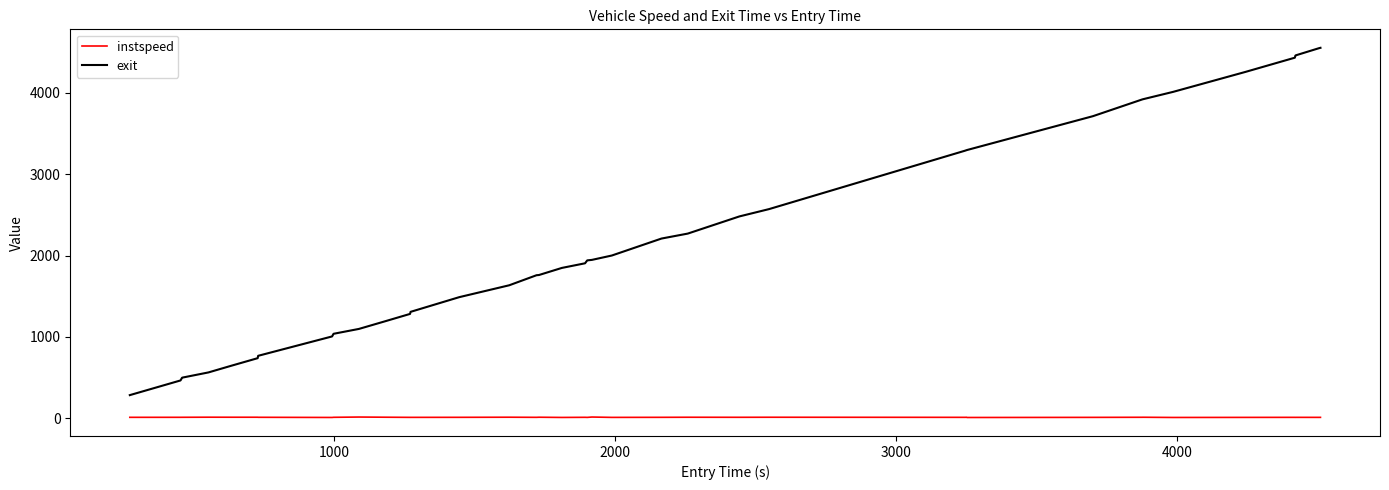

What is the difference between the maximum and minimum values in the instspeed series?

5.5